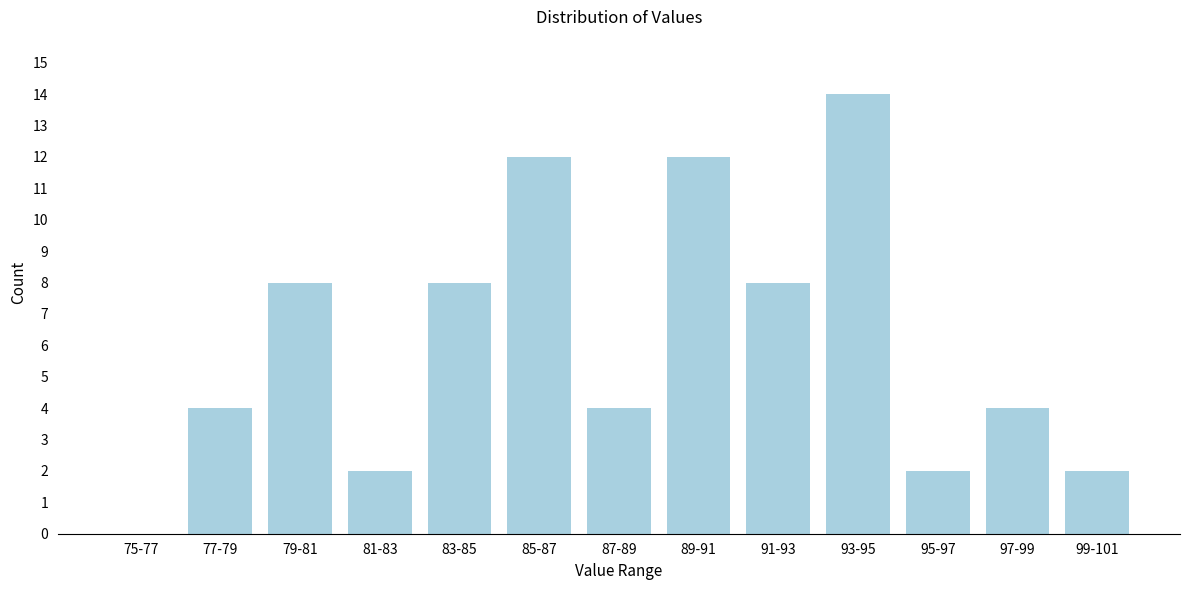

Reading left to right, list all the values displayed in this chart.

75-77=0	77-79=4	79-81=8	81-83=2	83-85=8	85-87=12	87-89=4	89-91=12	91-93=8	93-95=14	95-97=2	97-99=4	99-101=2